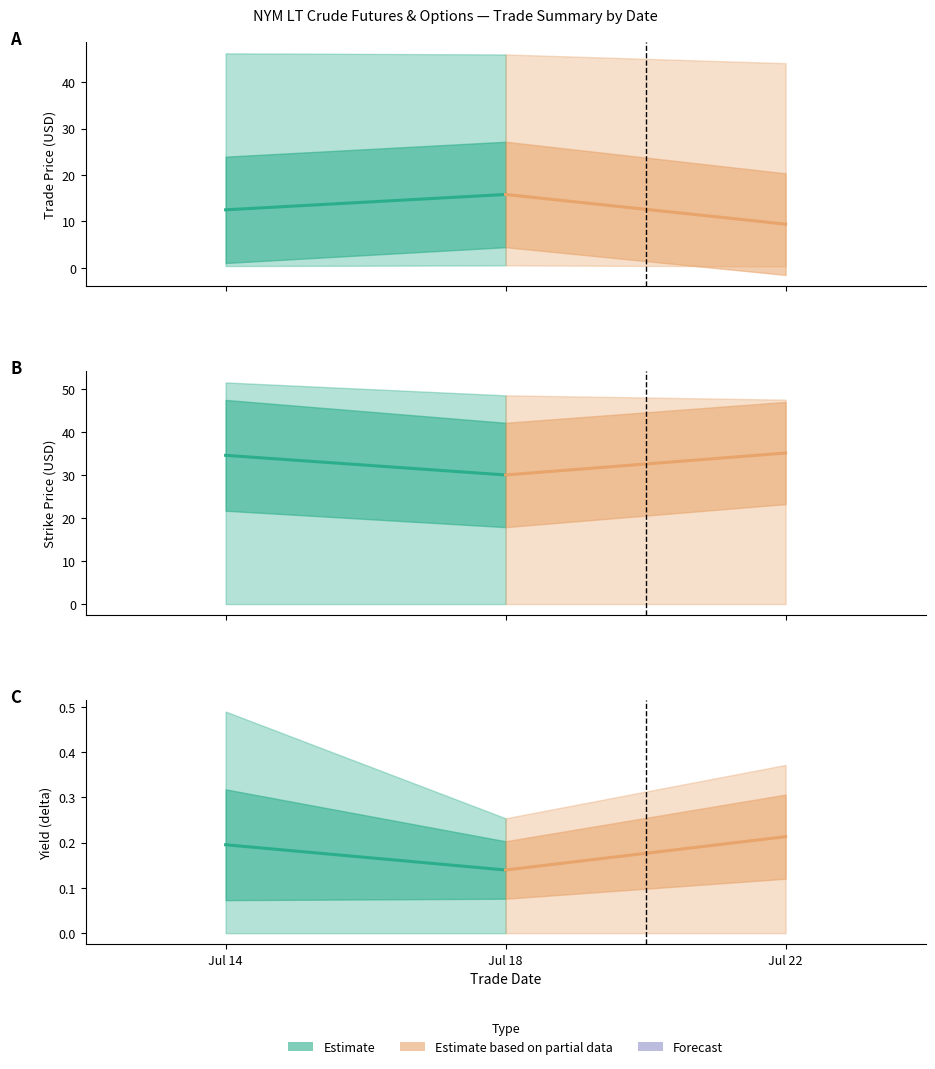

Which series has the largest total across all categories?

Partial estimate